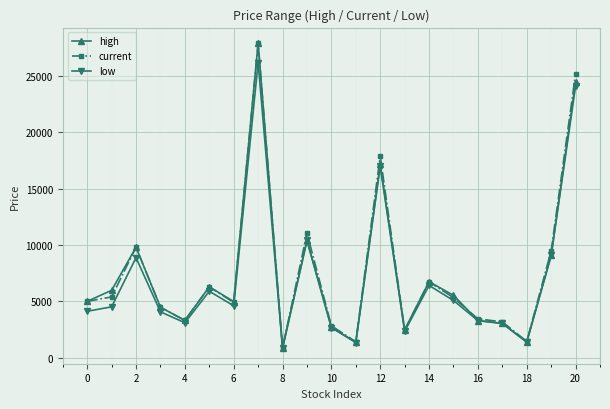

What is the value of the low point at the 14th from the left?

2320